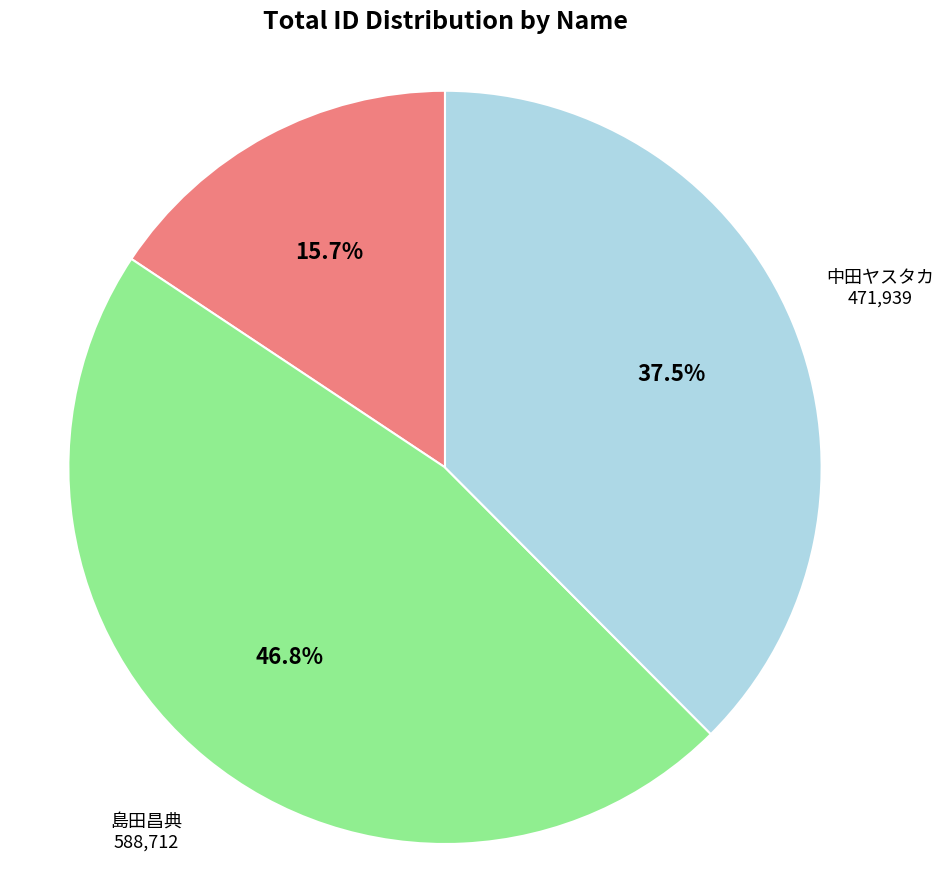

Is there any slice that represents more than half of the pie?

No